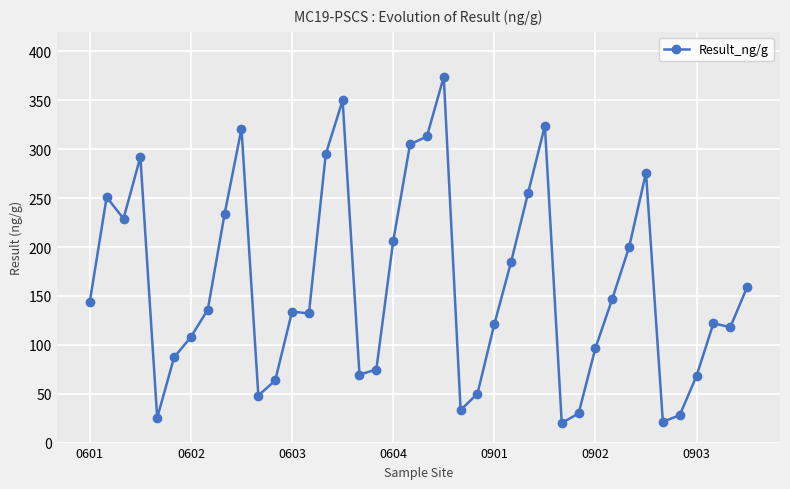

True or false: the data has more than 2 interior local peaks.

True